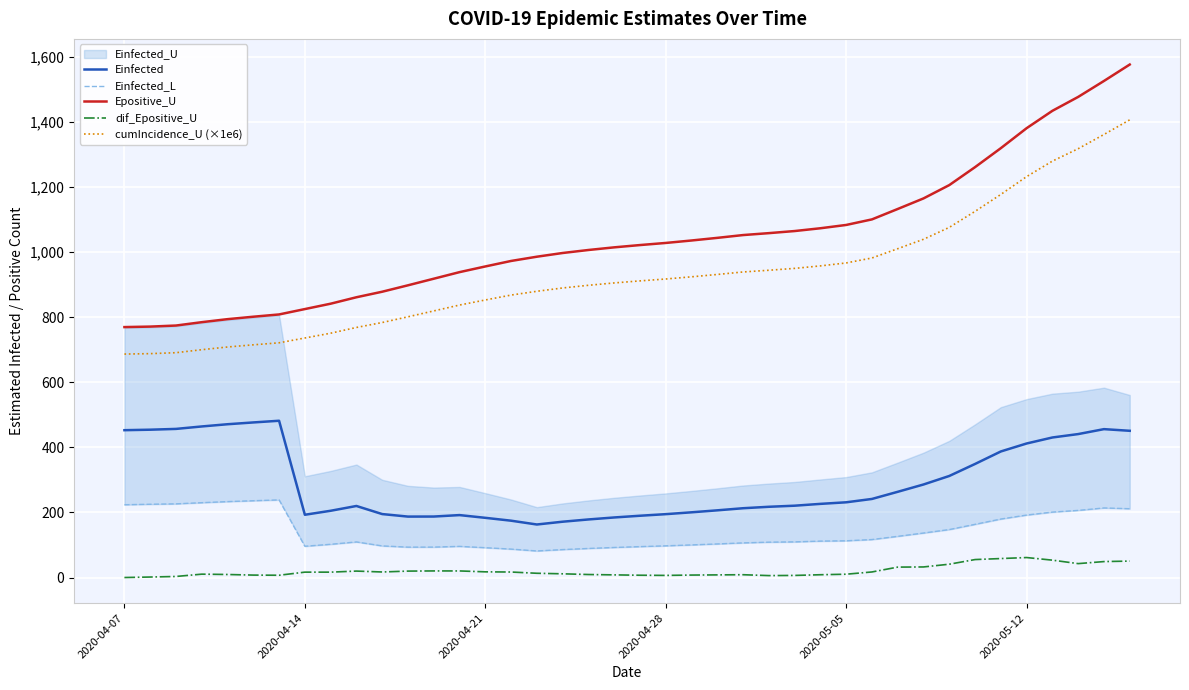

Reading right to left, extract all data points from this chart.

Einfected: 450.7	455.8	440.6	430.1	411.7	387.2	348.8	311.9	285.7	263.3	241.3	231.0	226.2	220.6	217.3	212.8	206.4	200.3	194.6	189.8	184.5	178.4	171.4	162.9	174.5	183.4	191.7	187.3	187.1	194.9	219.7	205.0	192.8	481.5	476.3	470.8	464.0	456.5	454.0	452.5
Einfected_L: 211.3	213.7	206.2	201.0	191.8	179.7	163.4	147.3	136.7	126.5	116.6	112.8	111.8	109.5	108.6	106.4	103.2	100.2	97.3	94.9	92.3	89.3	85.8	81.6	87.3	91.6	95.7	93.4	93.3	97.1	109.3	102.1	96.1	238.4	235.9	233.2	229.9	226.3	225.1	223.6
Epositive_U: 1575.7	1525.2	1476.2	1433.5	1380.2	1318.8	1260.6	1205.4	1164.5	1132.0	1100.0	1082.9	1072.8	1064.2	1057.8	1051.9	1043.3	1035.2	1027.7	1021.2	1014.1	1006.0	996.8	985.4	972.3	955.5	938.0	917.8	897.6	877.8	860.8	841.1	824.6	808.0	801.1	793.6	784.3	774.0	770.7	769.2
dif_Epositive_U: 50.5	49.0	42.7	53.3	61.4	58.3	55.2	40.9	32.5	32.0	17.1	10.2	8.6	6.4	5.9	8.6	8.1	7.5	6.5	7.0	8.1	9.2	11.4	13.1	16.9	17.5	20.2	20.2	19.7	17.0	19.8	16.5	16.5	7.0	7.5	9.3	10.3	3.2	1.5	0.0
cumIncidence_U (×1e6): 1405.9	1360.8	1317.1	1279.0	1231.4	1176.7	1124.7	1075.5	1039.0	1010.0	981.5	966.2	957.2	949.5	943.8	938.5	930.8	923.6	916.9	911.1	904.8	897.6	889.4	879.2	867.5	852.5	836.9	818.9	800.8	783.2	768.1	750.4	735.7	721.0	714.7	708.1	699.8	690.6	687.7	686.3